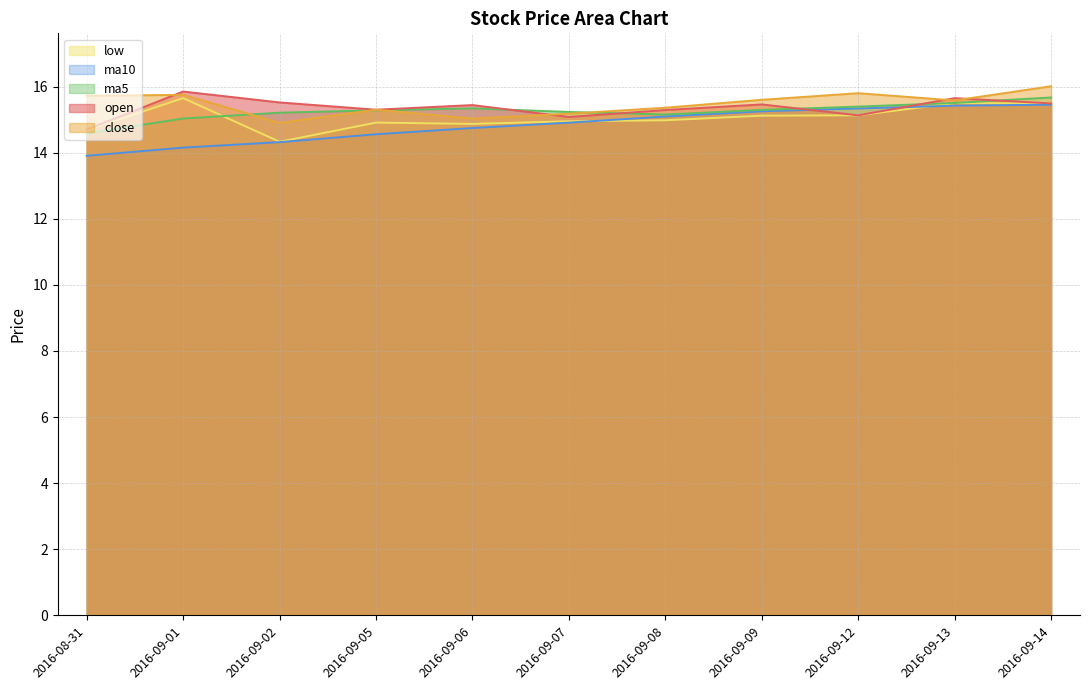

Read the low value at 2016-09-08.

15.0